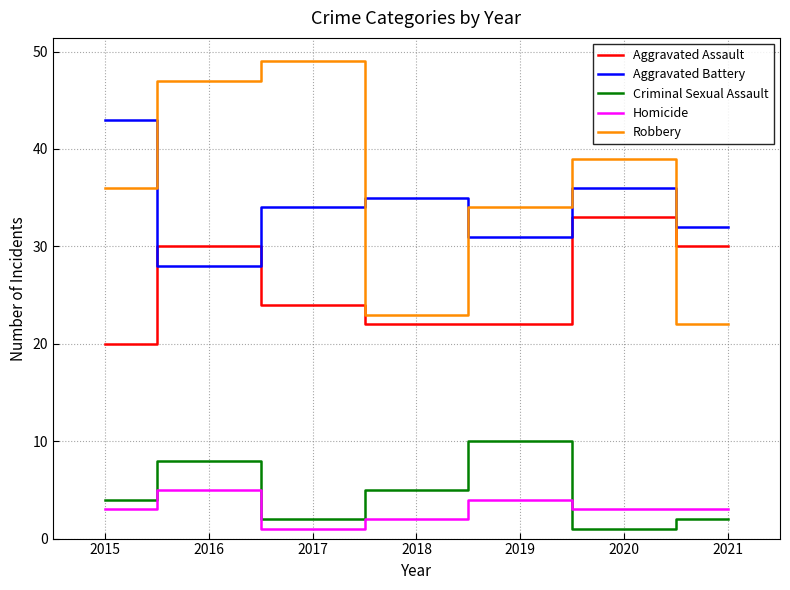

What are all the series names shown in the legend?

Aggravated Assault, Aggravated Battery, Criminal Sexual Assault, Homicide, Robbery